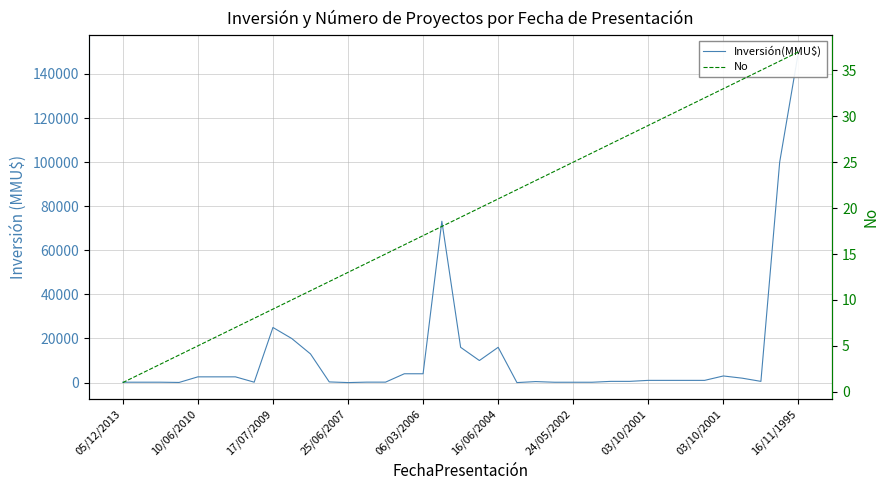

Reading left to right, what are all the values shown in this chart?

Inversión(MMU$): 170	170	170	60	2600	2600	2600	181	25000	20000	13000	300	0	200	200	4000	4000	73200	16000	10000	16000	0	450	150	150	150	550	550	1000	1000	1000	1000	3000	2000	550	100000	150000
No: 1	2	3	4	5	6	7	8	9	10	11	12	13	14	15	16	17	18	19	20	21	22	23	24	25	26	27	28	29	30	31	32	33	34	35	36	37